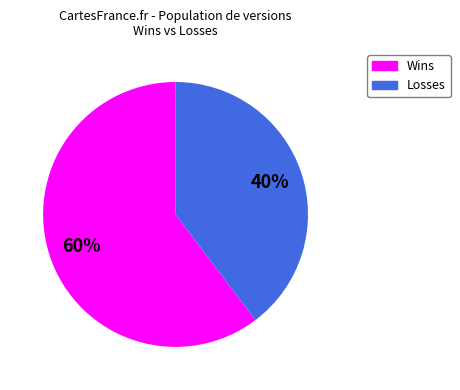

Is there a majority slice in this chart?

Yes